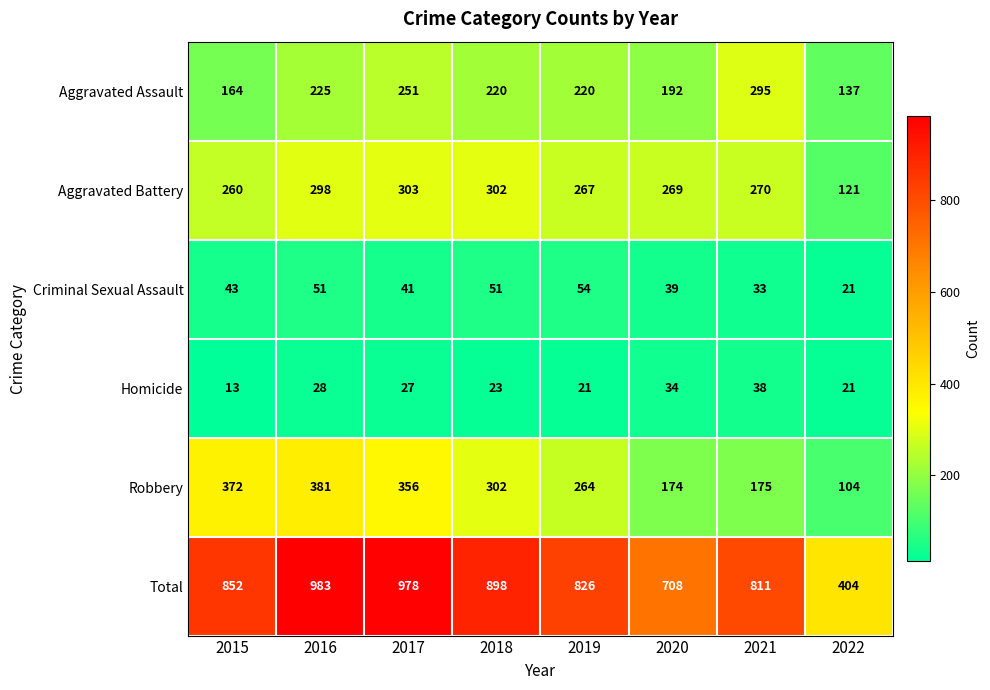

The value of Aggravated Assault at 2016 is 225. True or false?

True